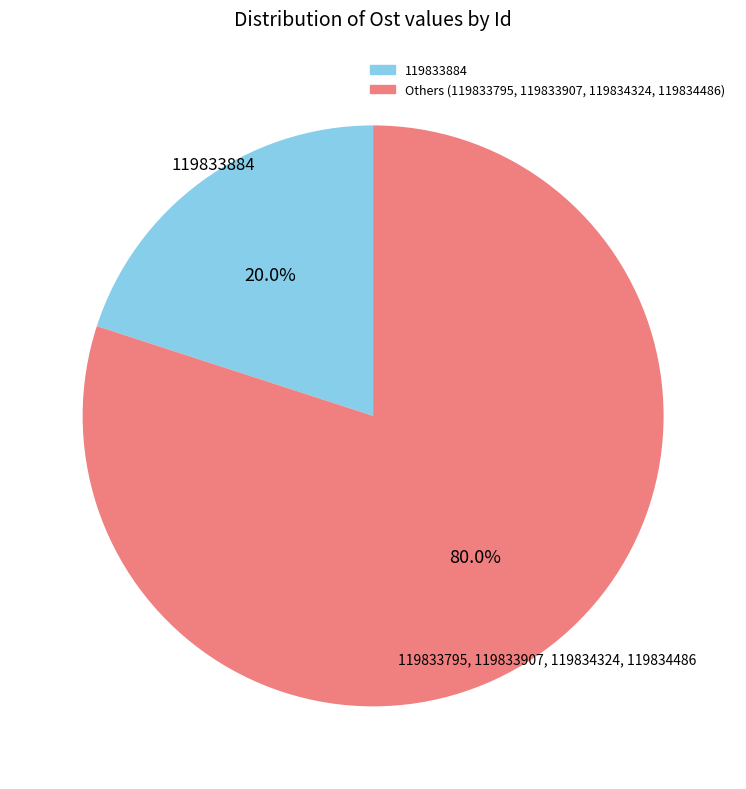

Count the number of slices in the pie.

2